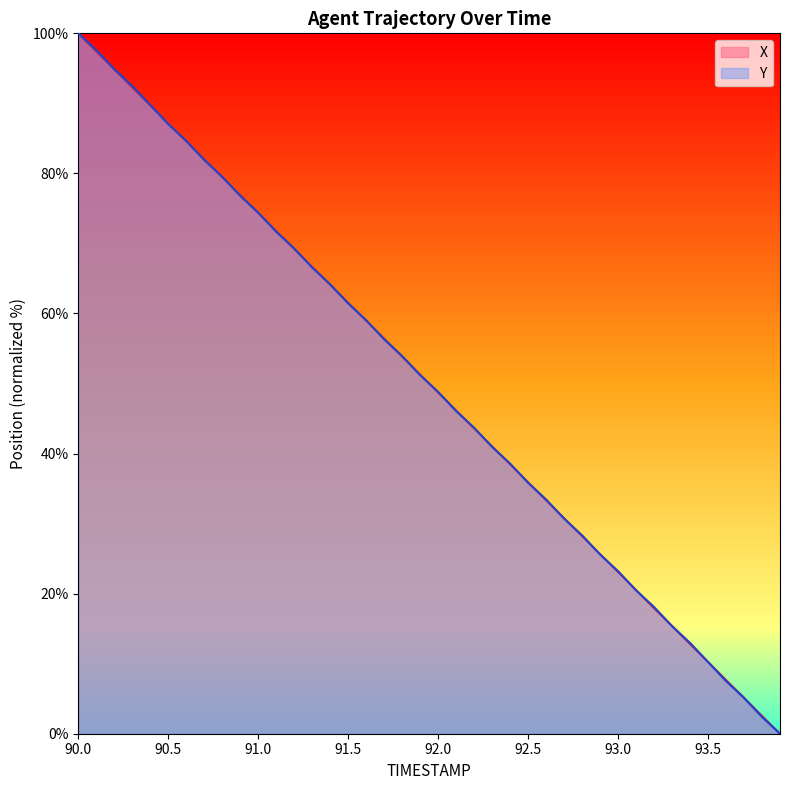

Rank the series at 90.6 from highest to lowest value.

Y, X